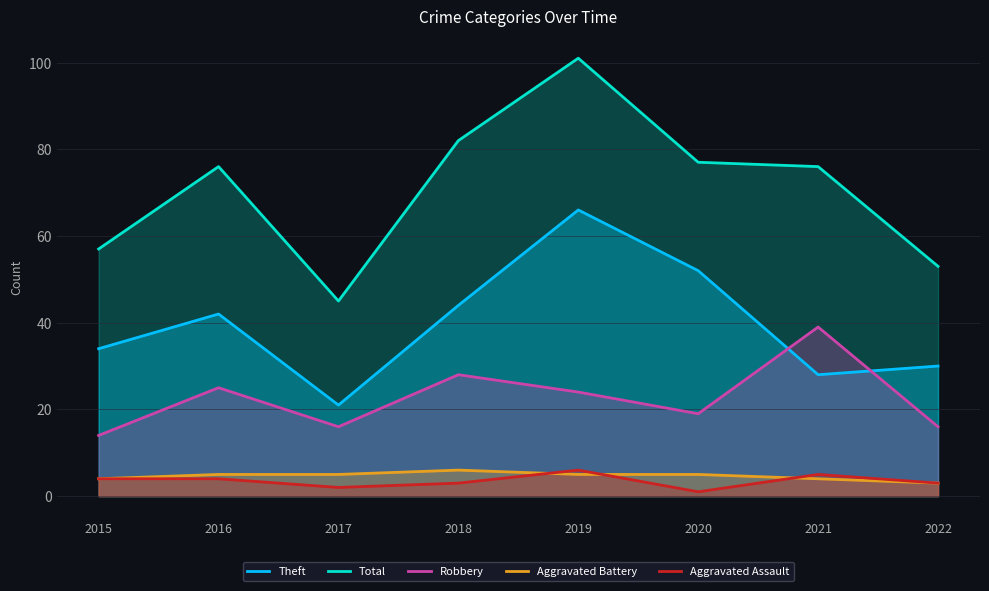

Rank the series at 2018 from lowest to highest value.

Aggravated Assault, Aggravated Battery, Robbery, Theft, Total